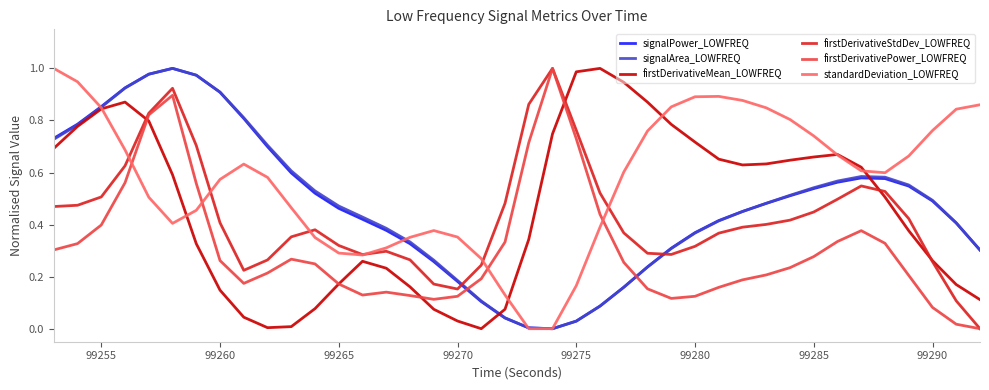

How many values in firstDerivativeStdDev_LOWFREQ are above zero?

39